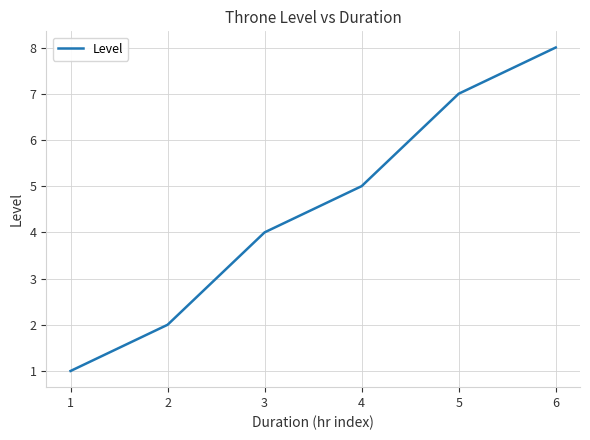

Which label corresponds to the largest value in the chart?

6